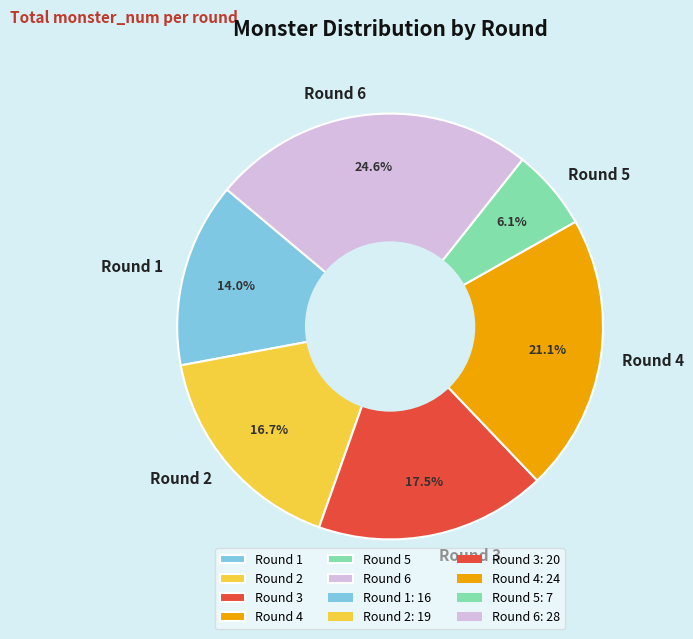

To the nearest percent, what is the average slice percentage?

17%